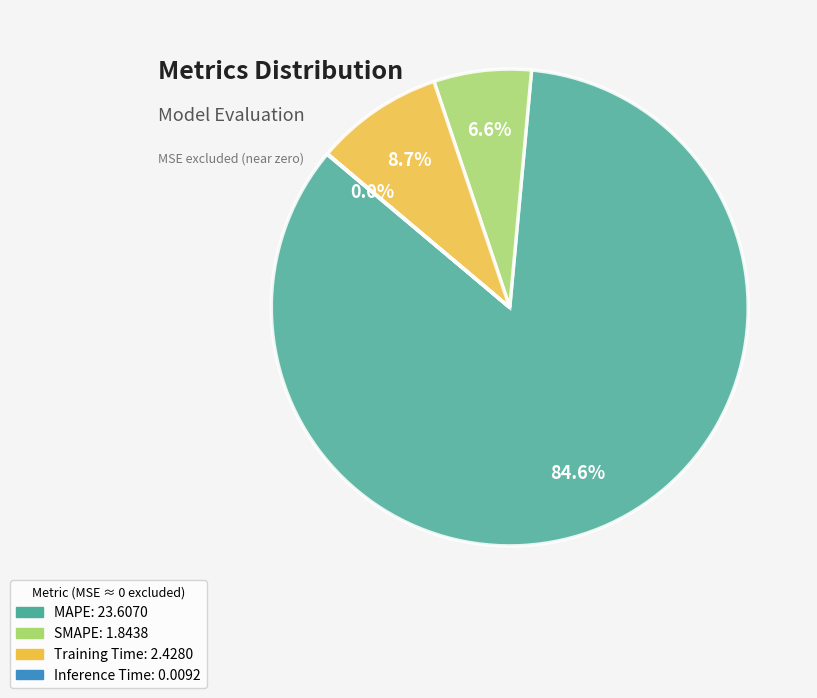

To the nearest percent, what is the difference between the largest and smallest slice percentages?

85%